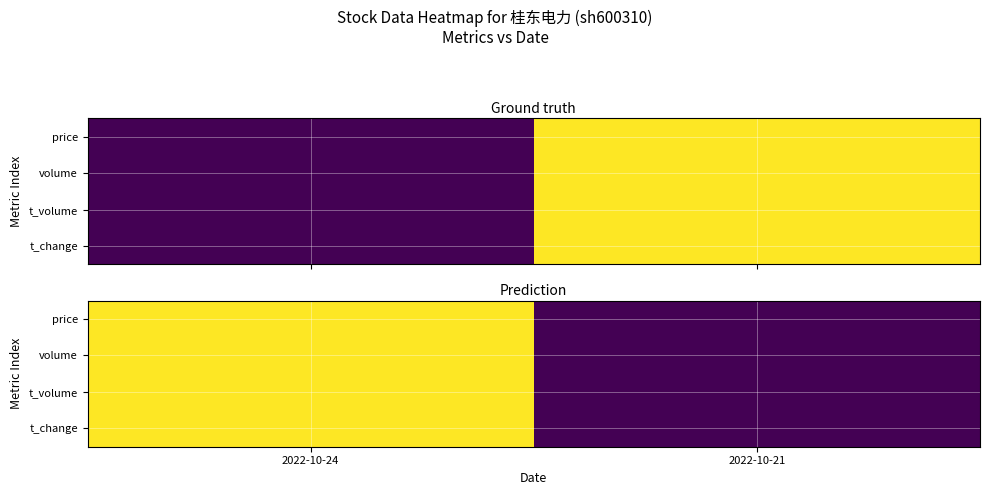

How many data points in price are less than 1?

1